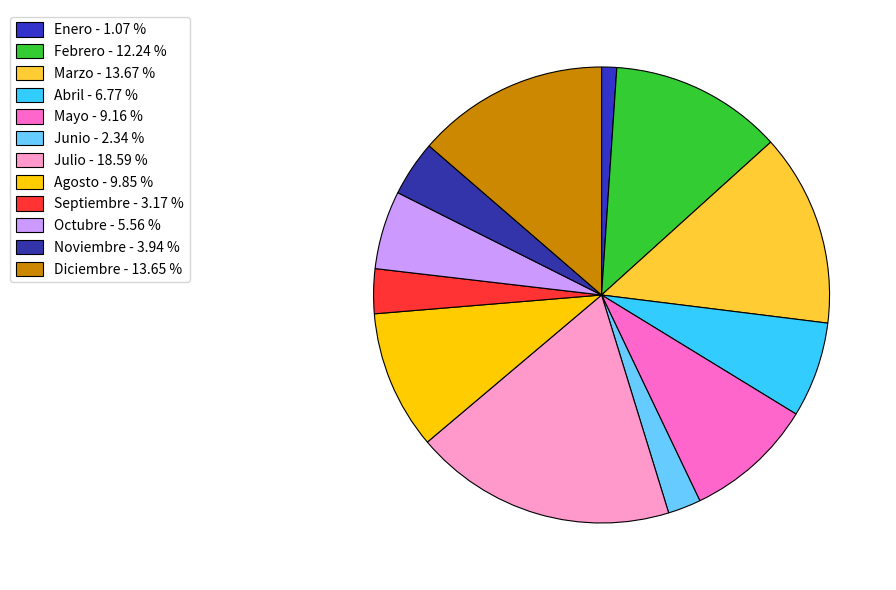

To the nearest percent, what is the average slice percentage?

8%